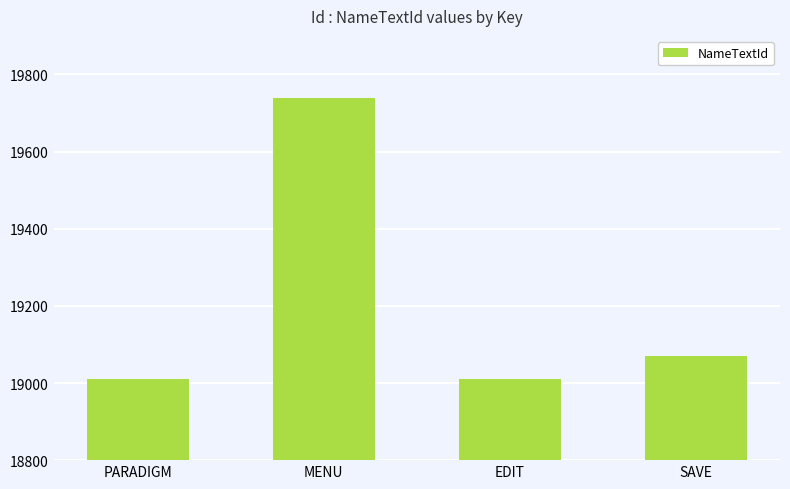

What is the change in value from PARADIGM to MENU?

+730